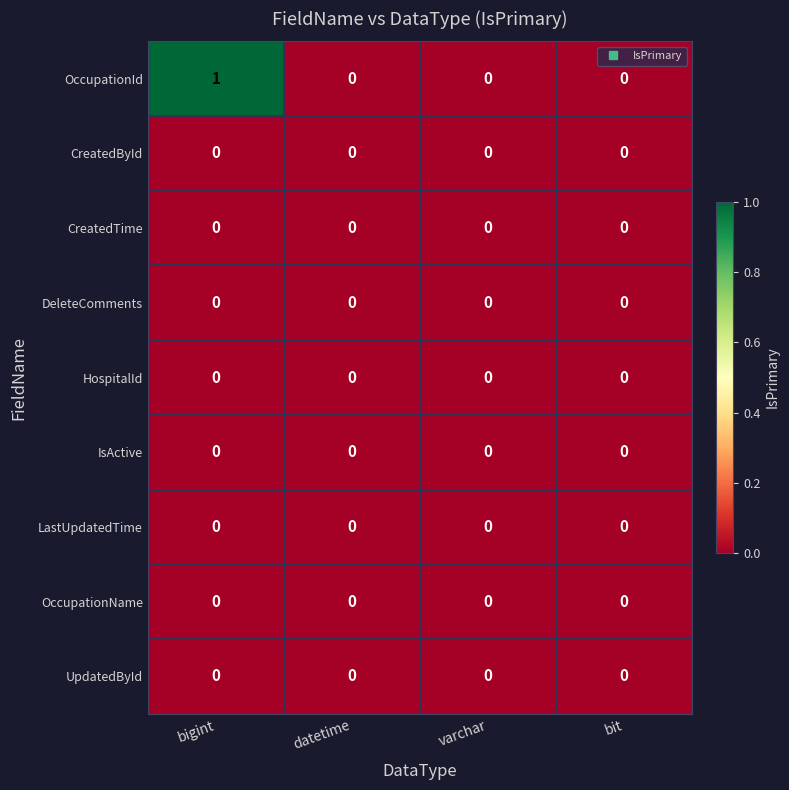

Which series has the widest spread of values?

OccupationId